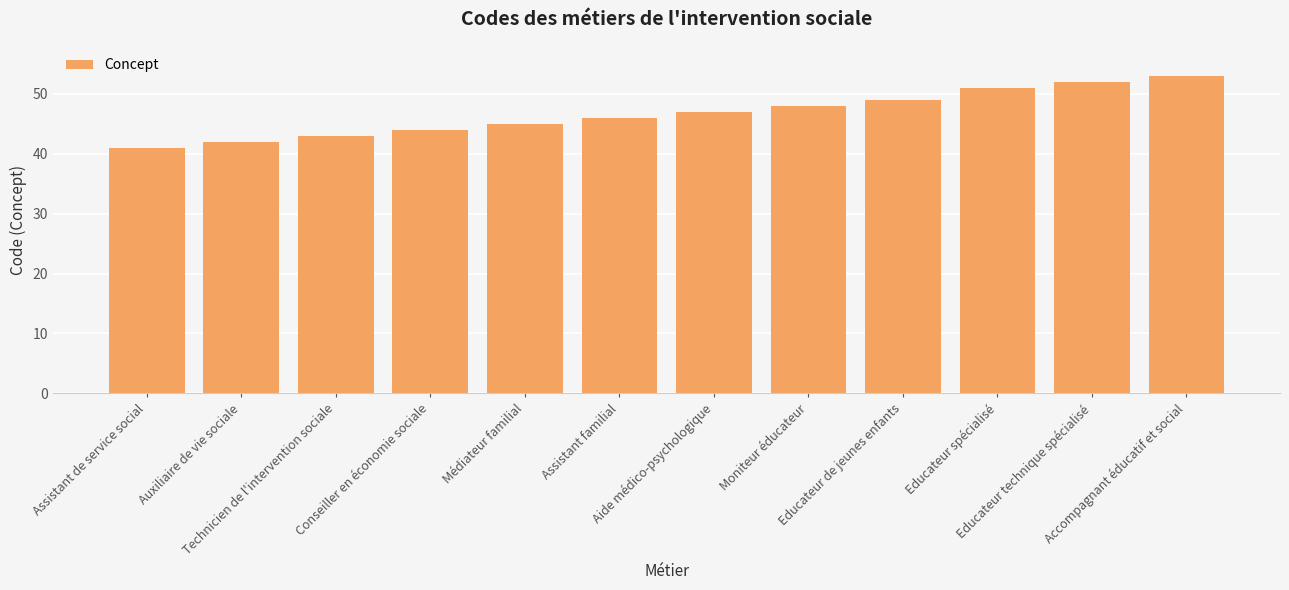

What is the smallest value displayed?

41